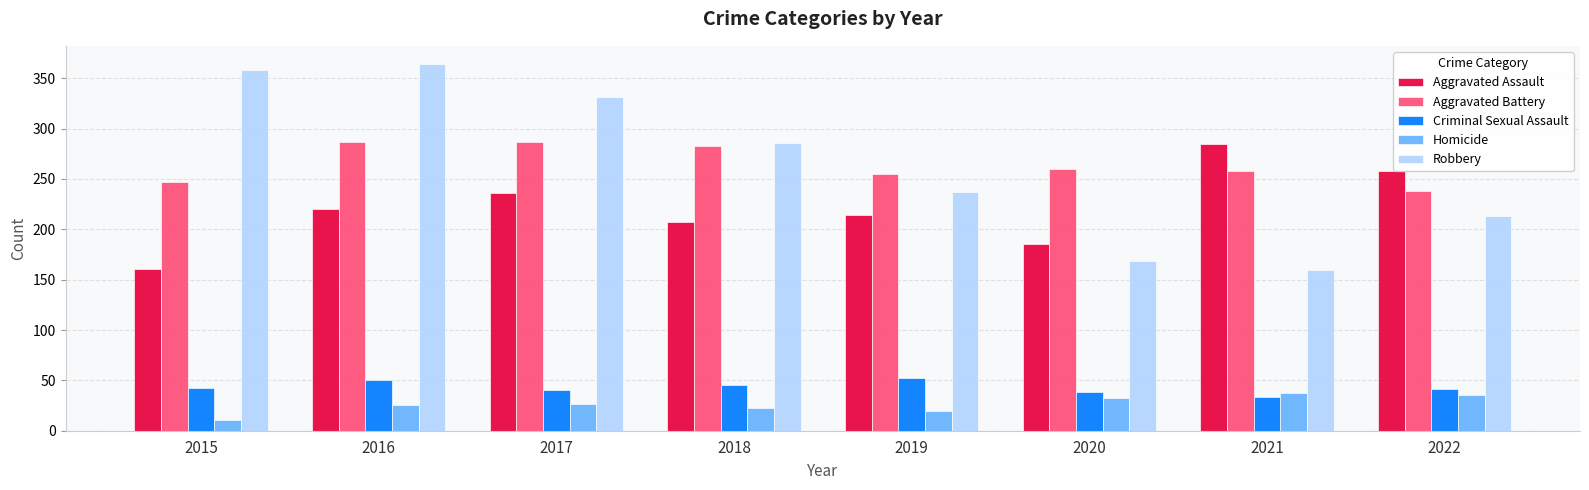

Is it true that Homicide equals 6 at 2019?

False